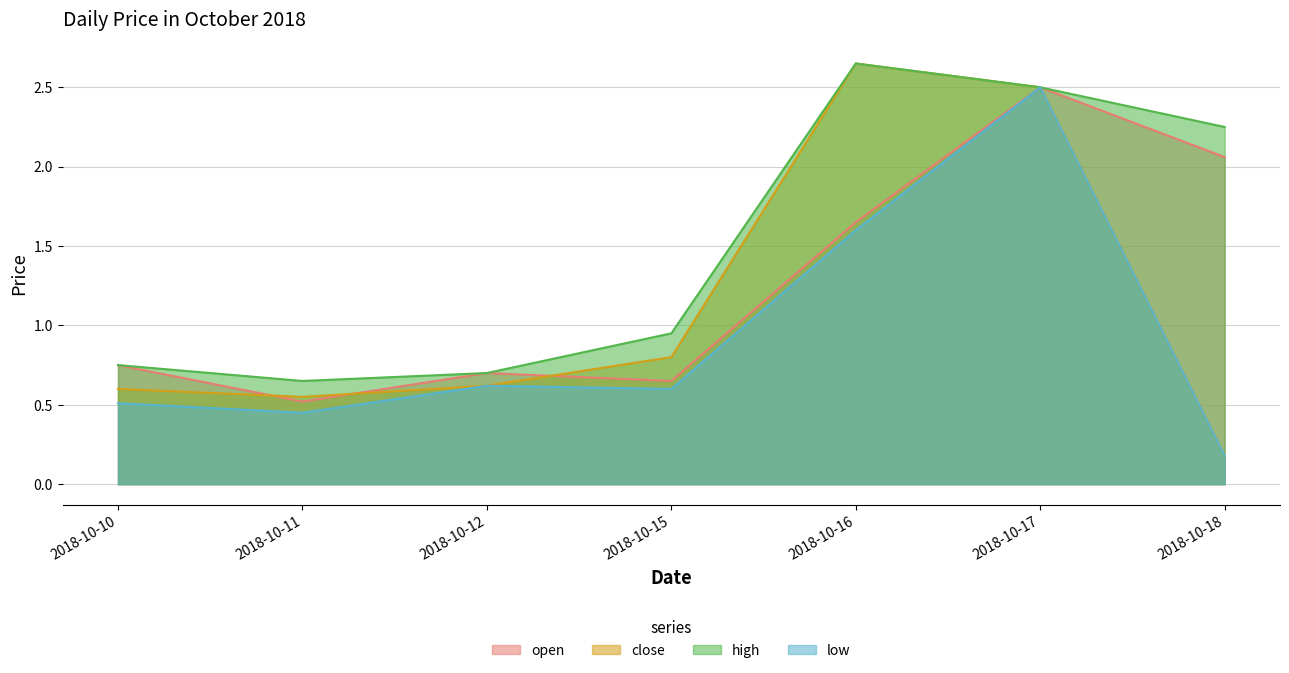

At how many categories does at least one series exceed 2?

3